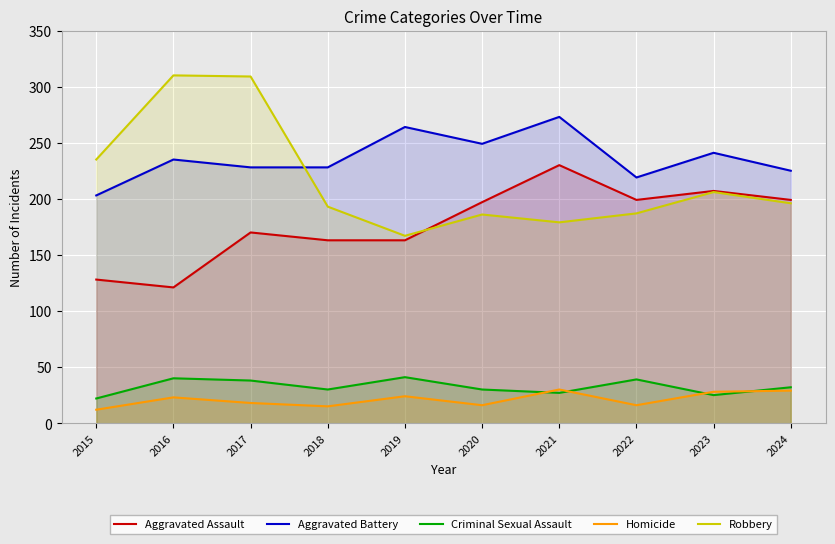

What is the sum of the Homicide values at 2022 and 2024?

45